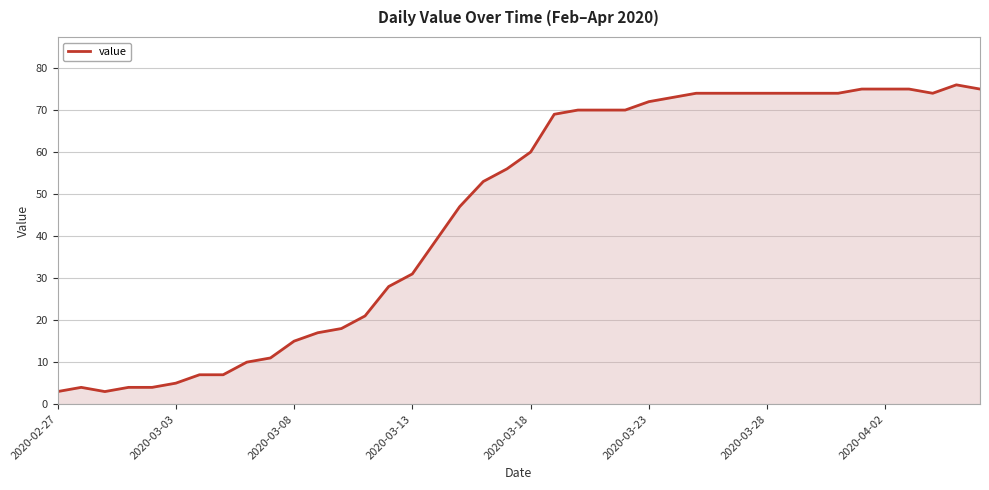

What is the minimum value shown in the chart?

3